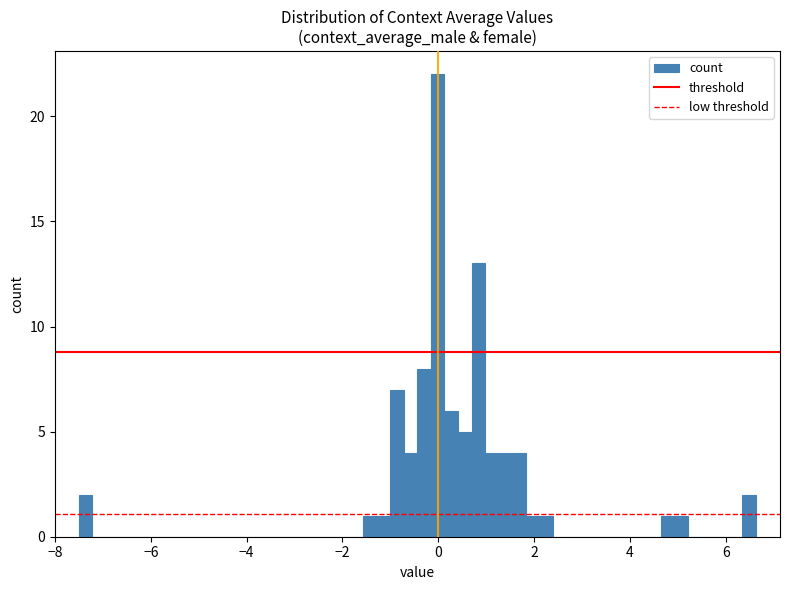

Read against the x-axis, roughly where is the centre of the tallest bar?

0.0